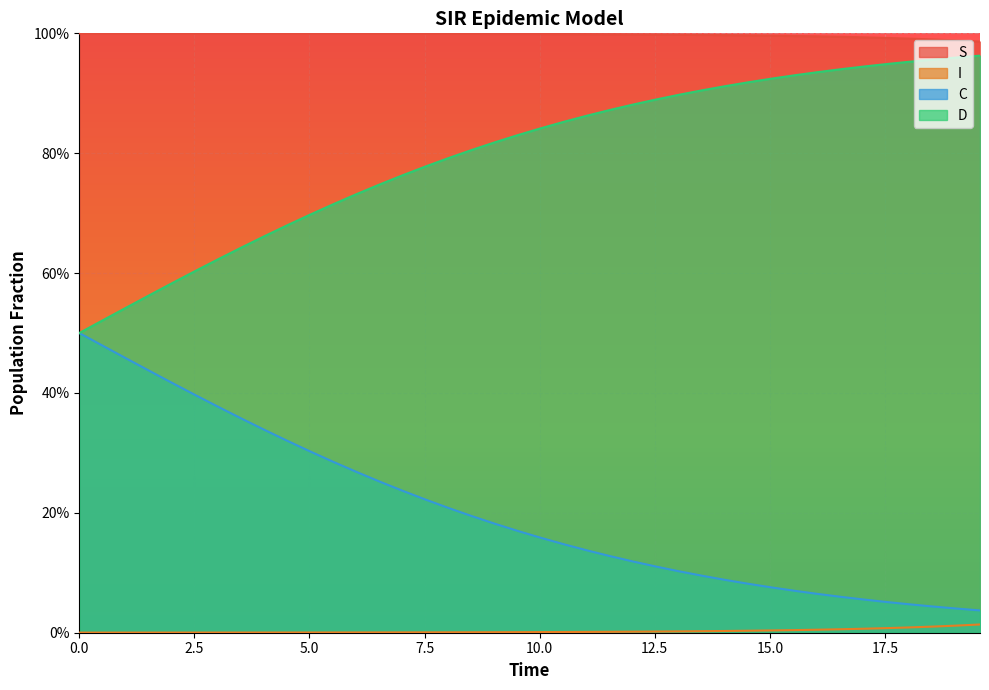

Rank the series by their maximum value, from lowest to highest.

I, C, D, S